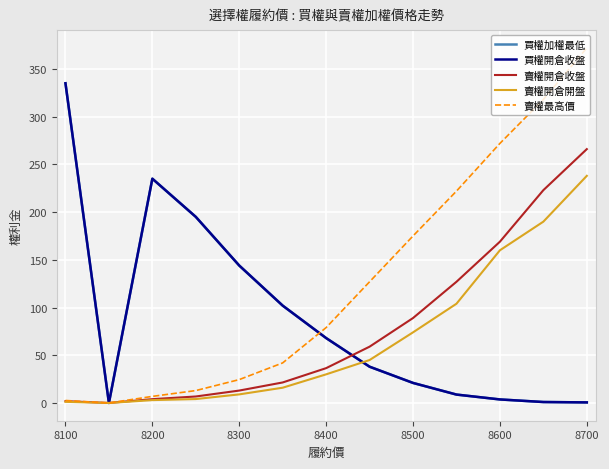

Is this an area chart (filled region under the line)?

No